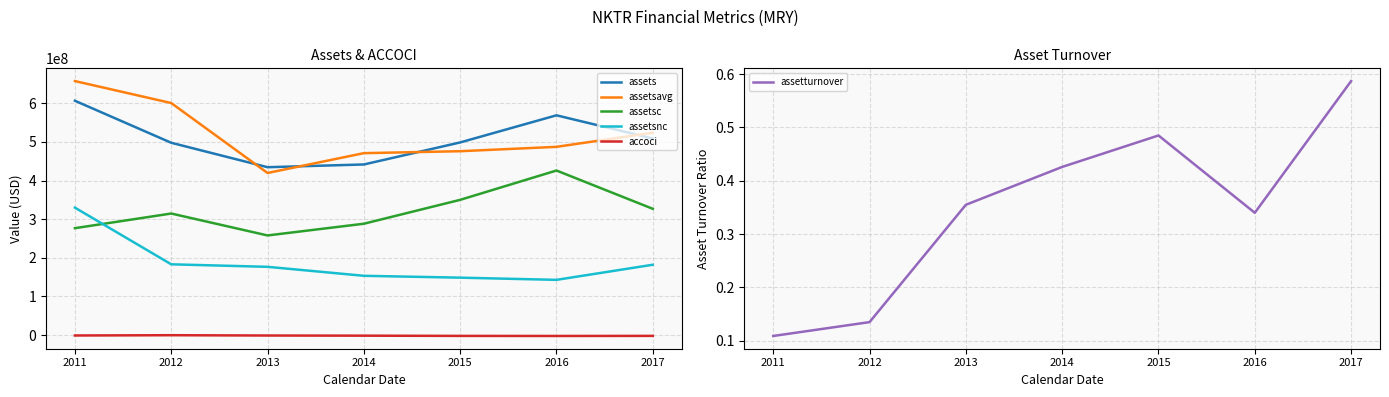

Which category has the lowest value across all series?

2016